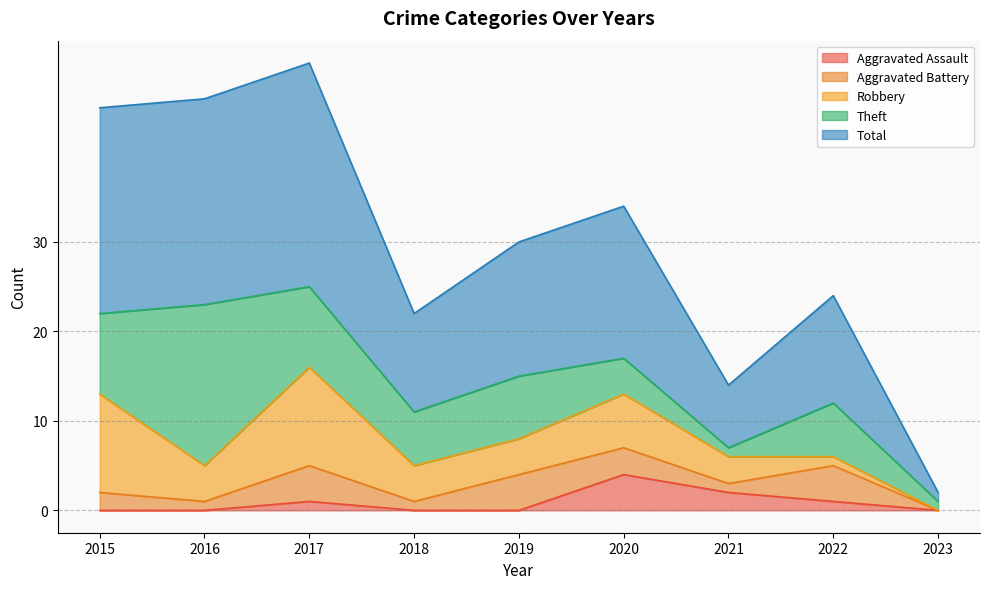

The Aggravated Battery series shows 3 at 2015. True or false?

False